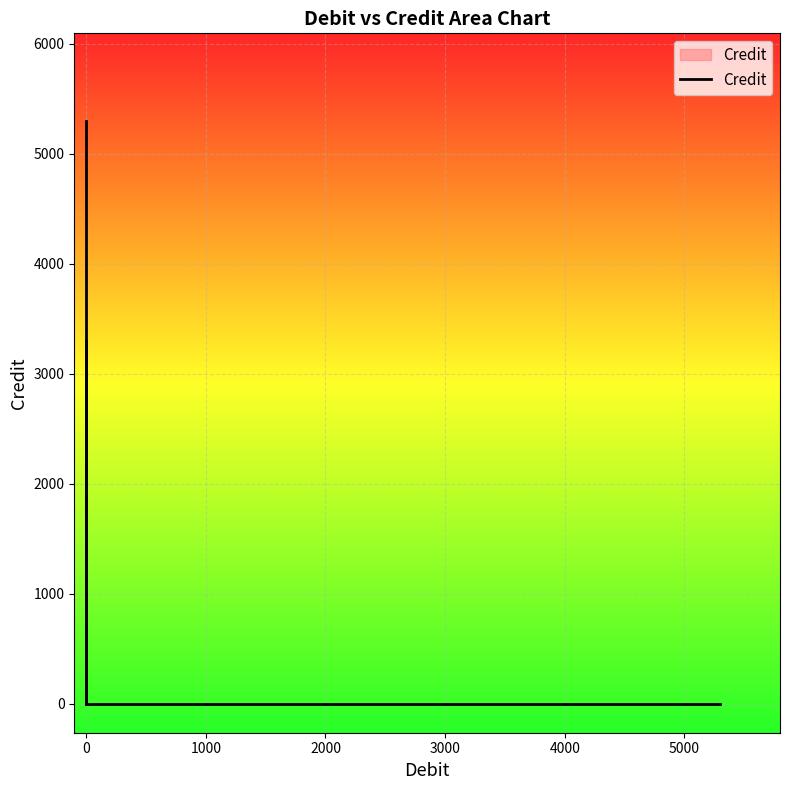

Is this an area chart (filled region under the line)?

No